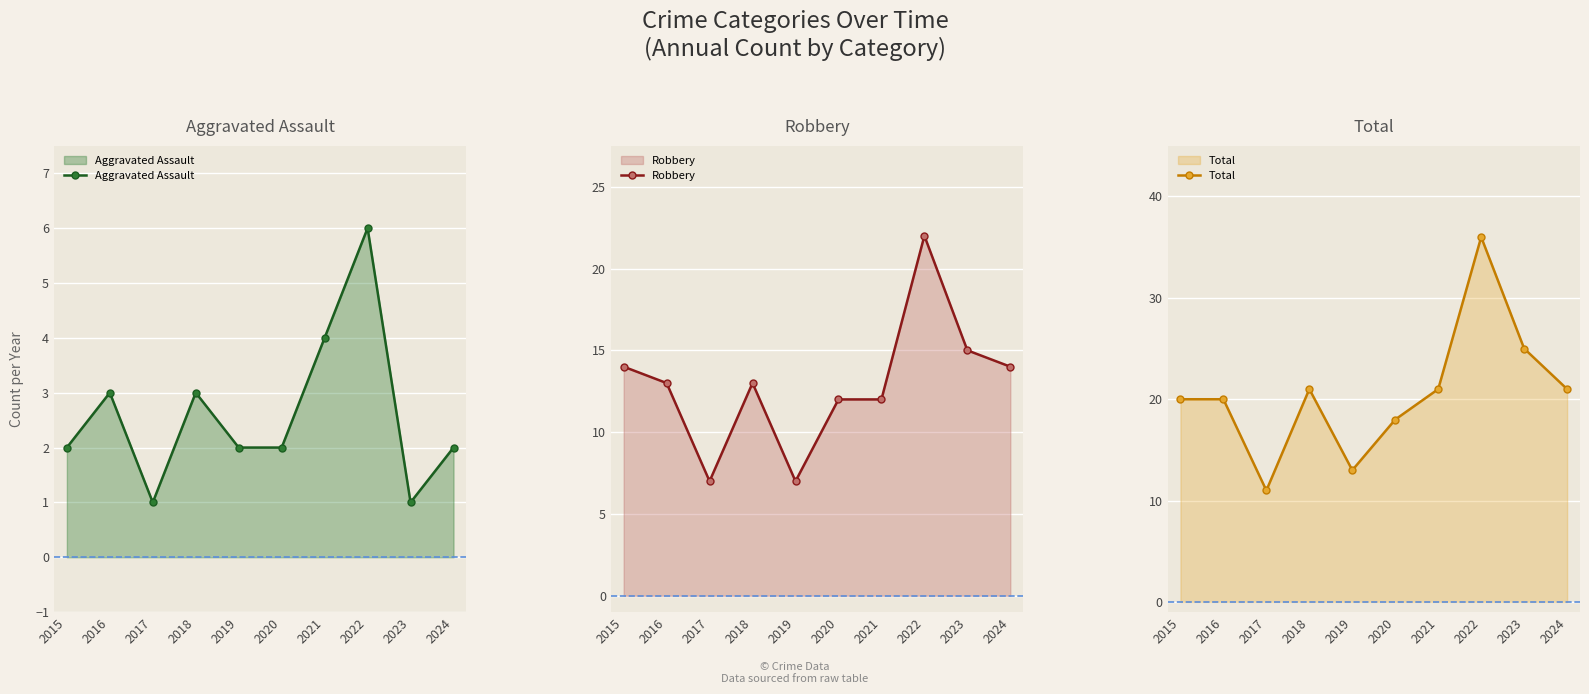

Rank the series at 2019 from highest to lowest value.

Total, Robbery, Aggravated Assault